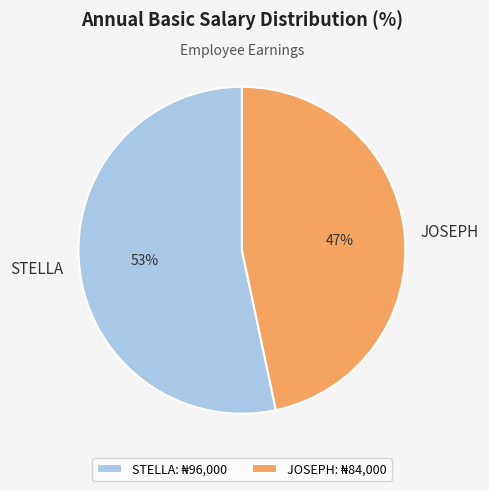

To the nearest percent, what is the average slice percentage?

50%